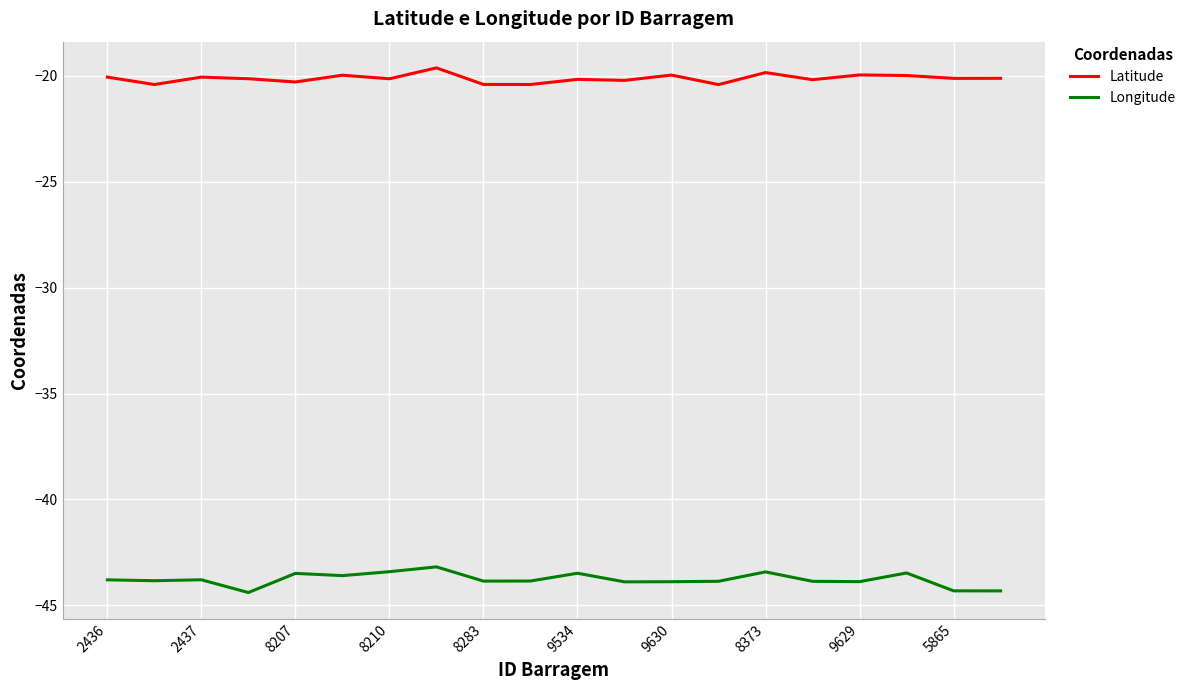

List the series in order of their overall mean, highest first.

Latitude, Longitude